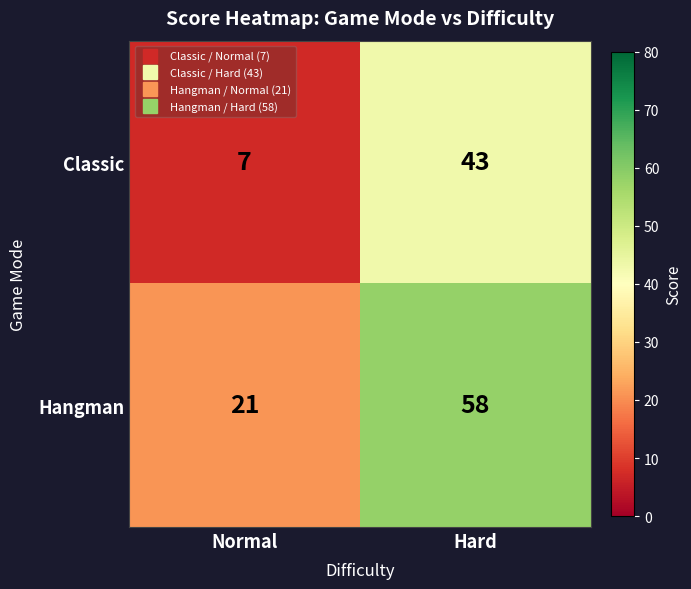

Reading left to right, what are all the values shown in this chart?

Classic: Normal=7	Hard=43
Hangman: Normal=21	Hard=58